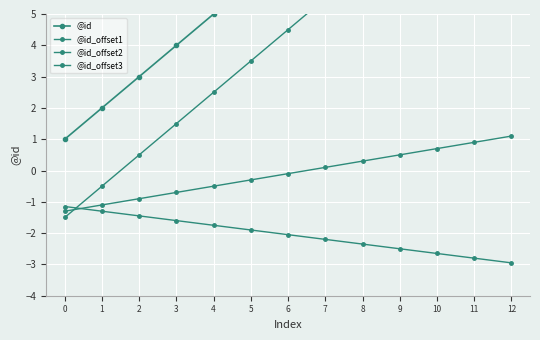

True or false: @id_offset2 and @id_offset1 cross at least once.

True